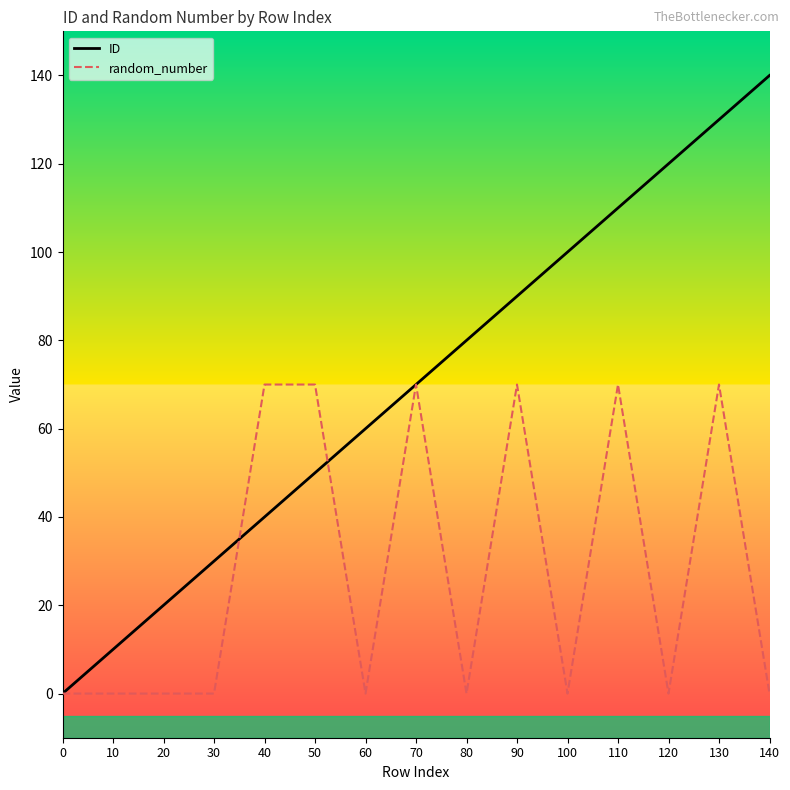

Rank the series at 60 from highest to lowest value.

ID, random_number